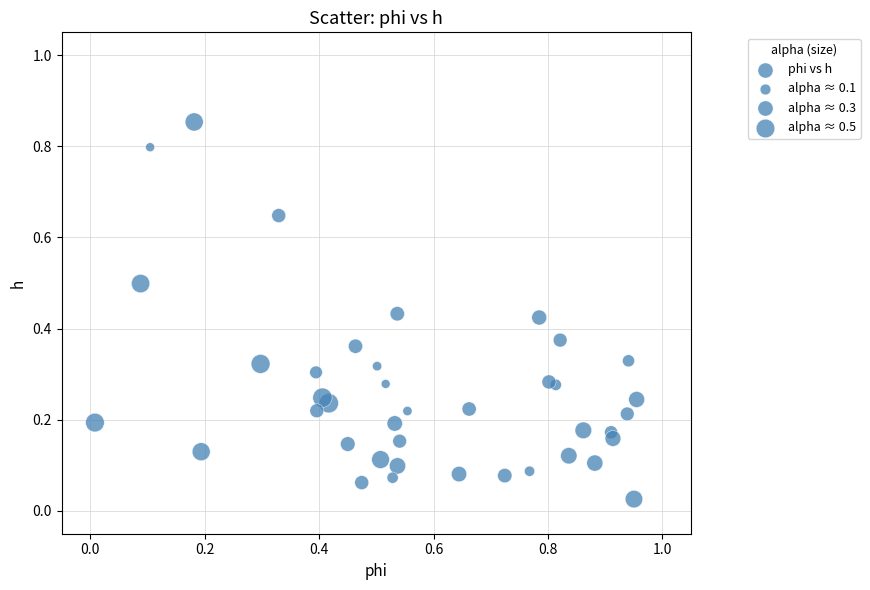

What is the range of Y values (max minus min)?

0.8